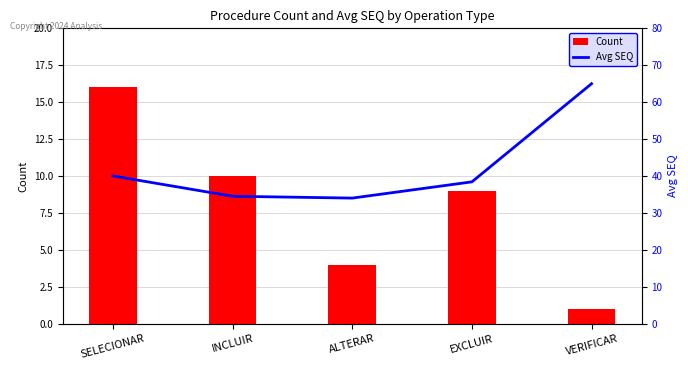

What is the sum of the Count values at SELECIONAR and VERIFICAR?

17.0